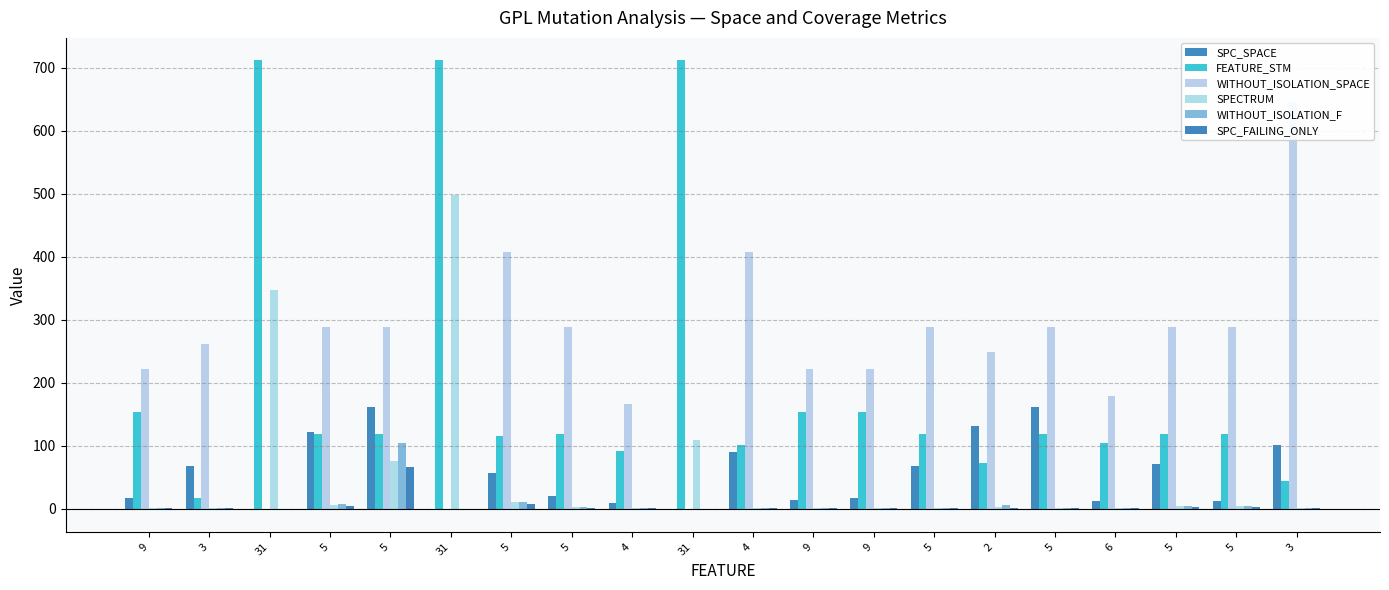

What is the average value of the SPECTRUM series?

54